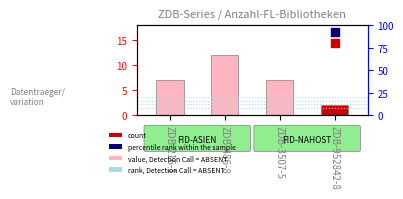

What is the change in value from ZDB-486-8 to ZDB-952842-8?

-10